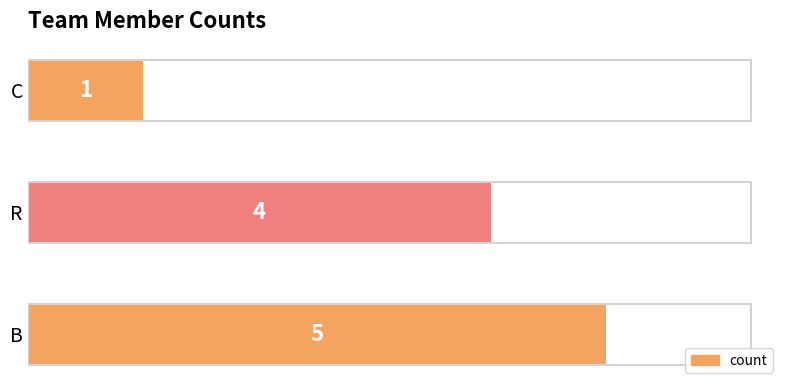

List the labels in order of value, smallest first.

C, R, B